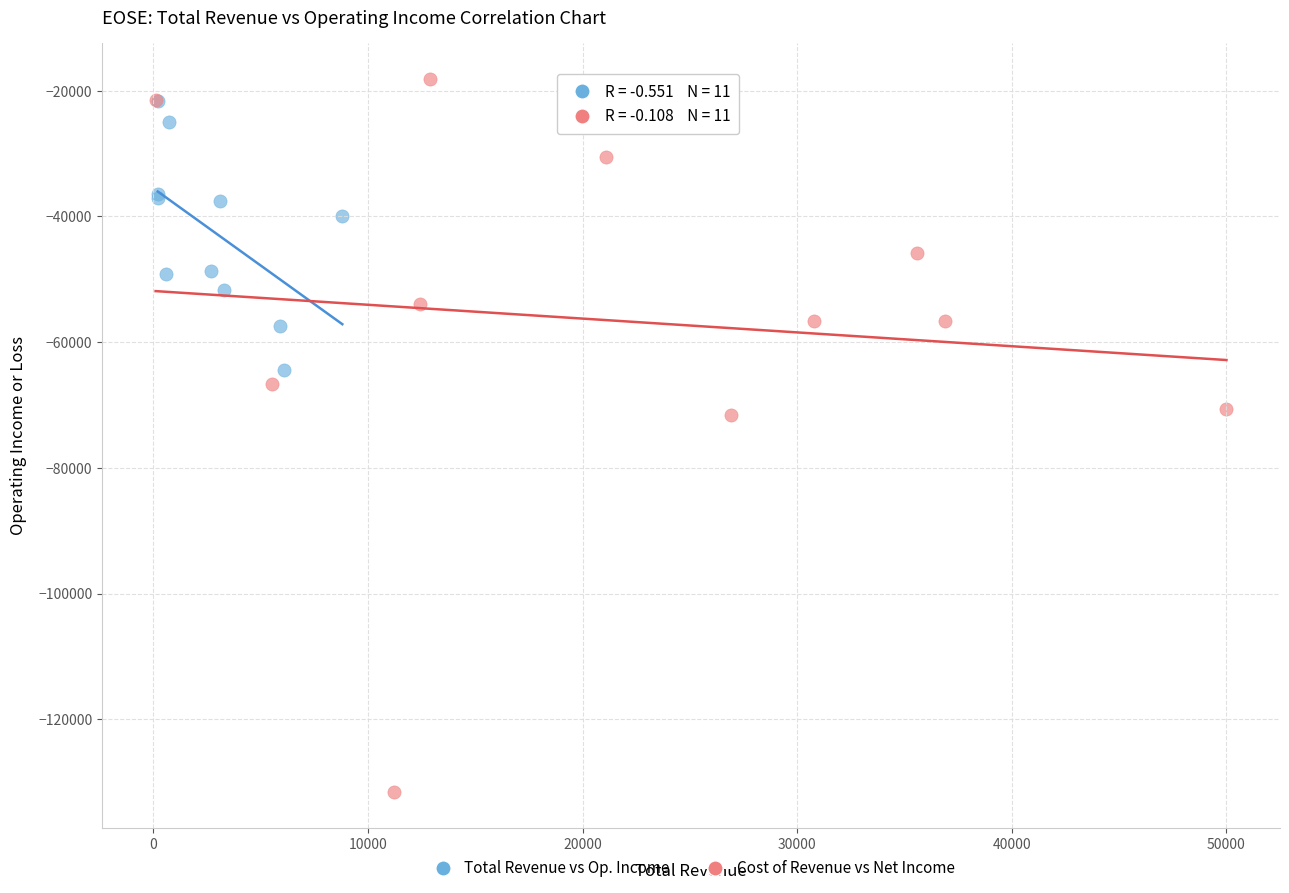

Which series reaches the minimum Y coordinate?

Cost of Revenue vs Net Income